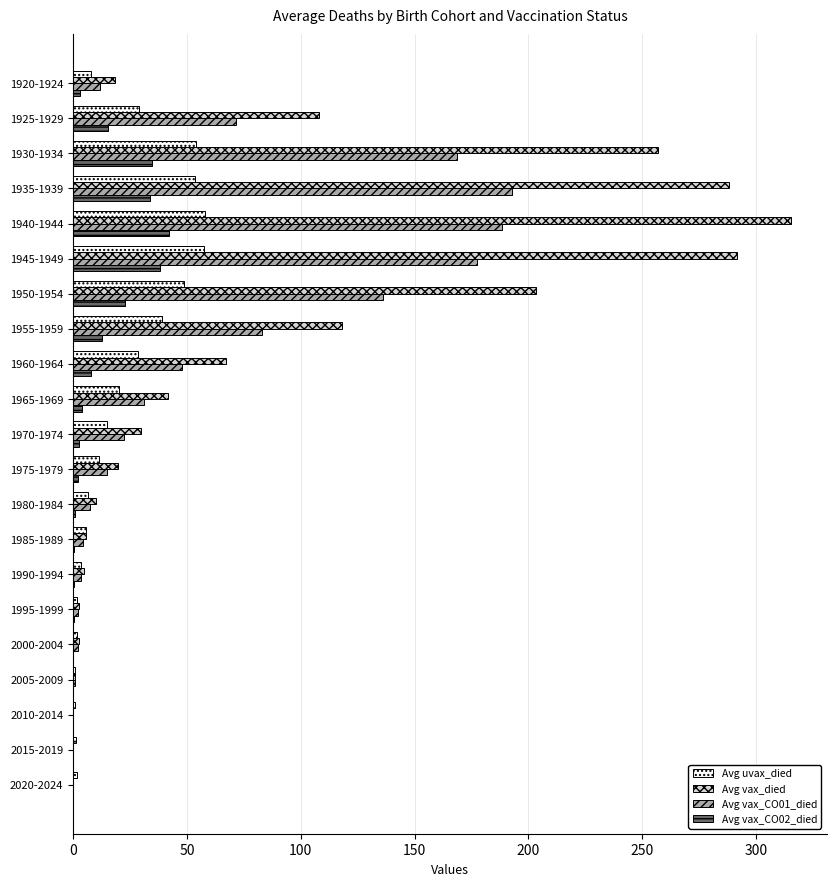

At which category is the sum across all series the highest?

1940-1944